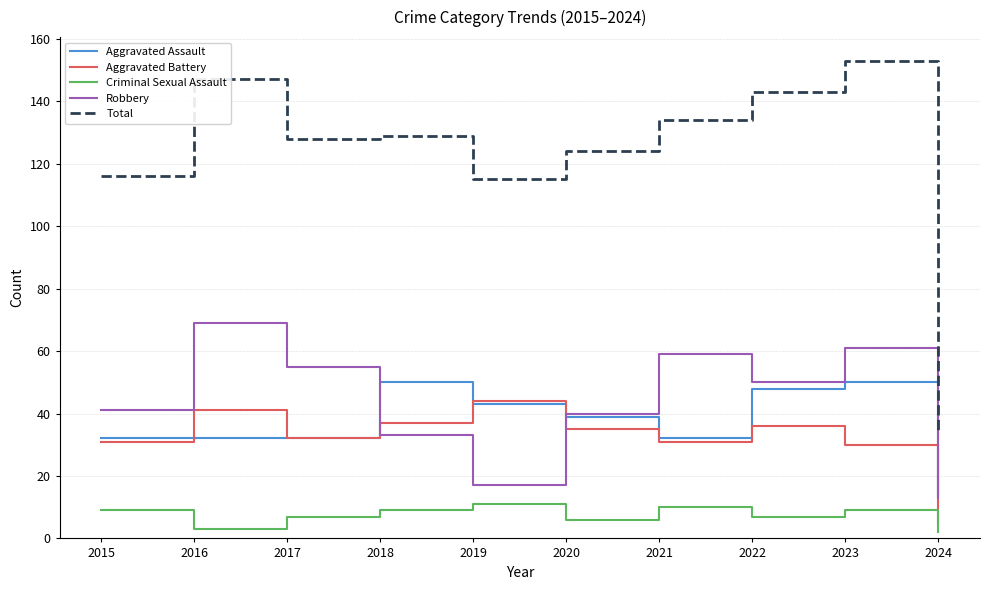

List the series in order of their peak value, lowest first.

Criminal Sexual Assault, Aggravated Battery, Aggravated Assault, Robbery, Total